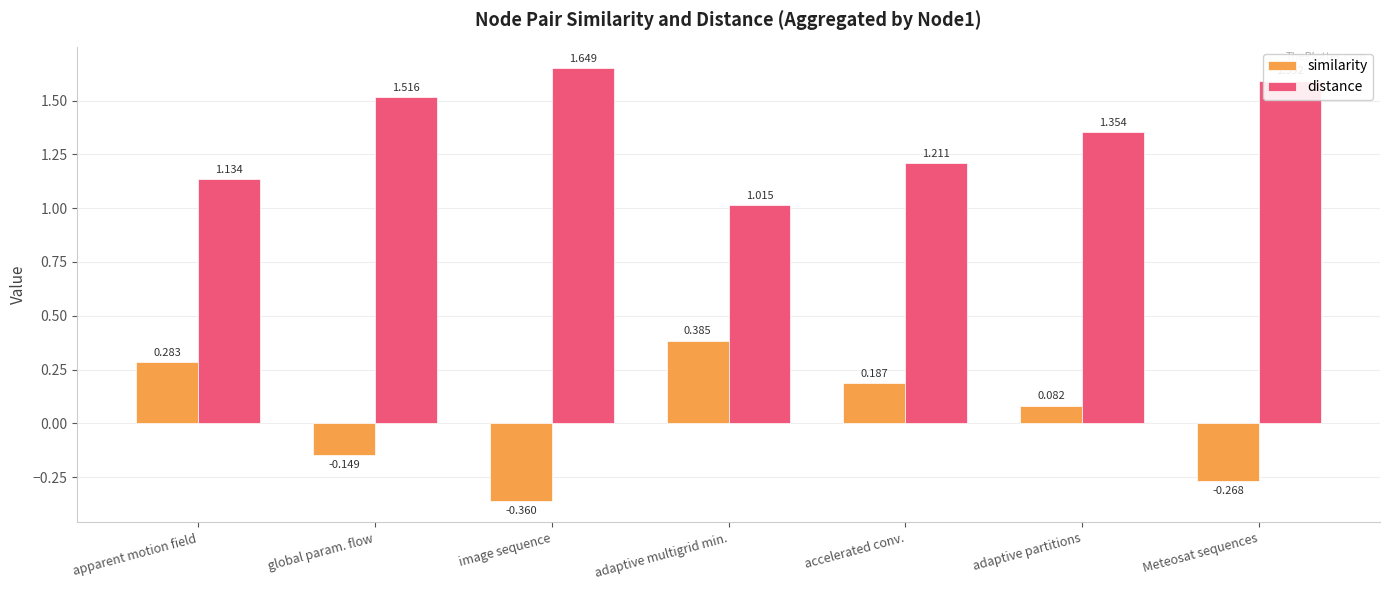

At which label does similarity first exceed 0?

apparent motion field